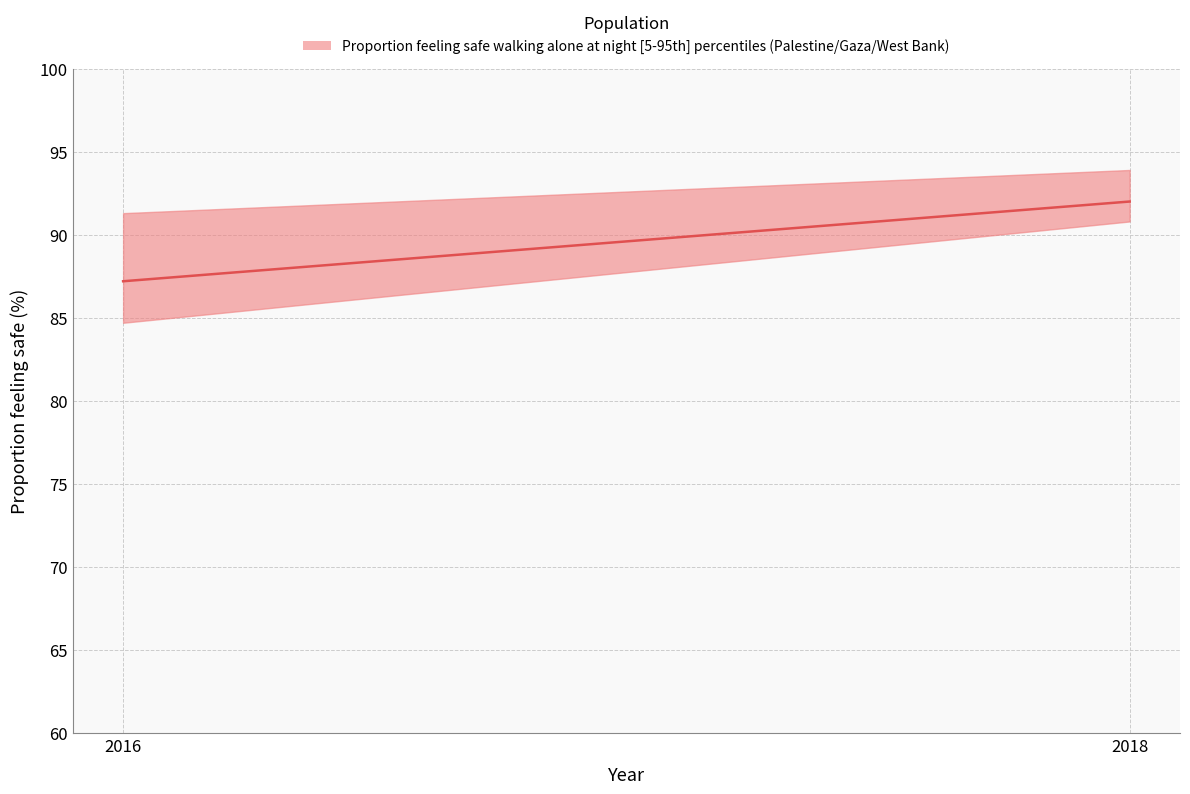

The value of Gaza_BOTH at 2018 is 54.0. True or false?

False